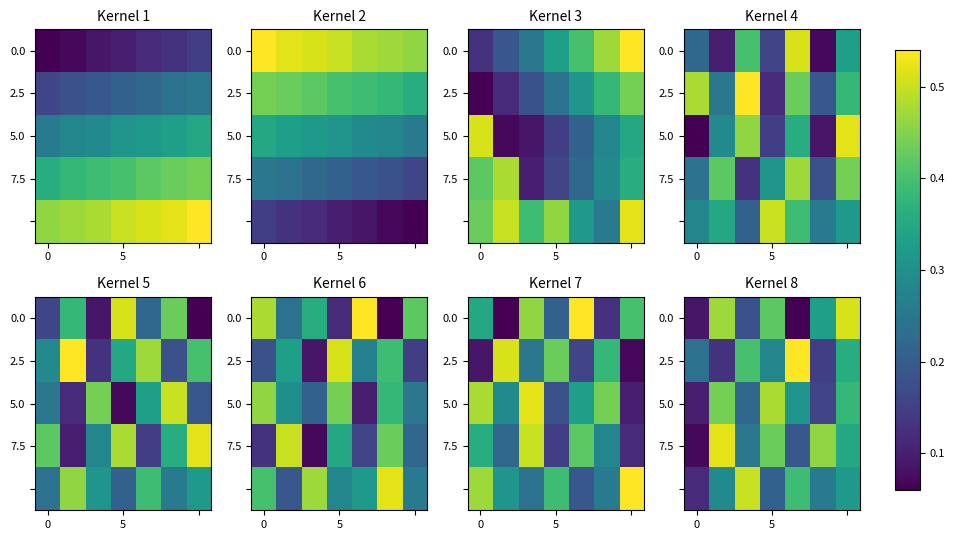

At how many categories does at least one series exceed 0?

7